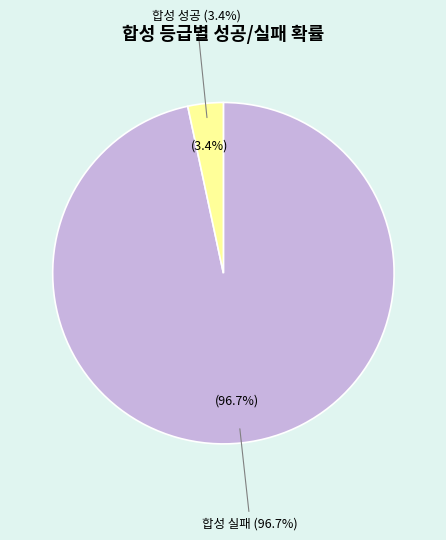

Which slice is the largest?

합성 실패